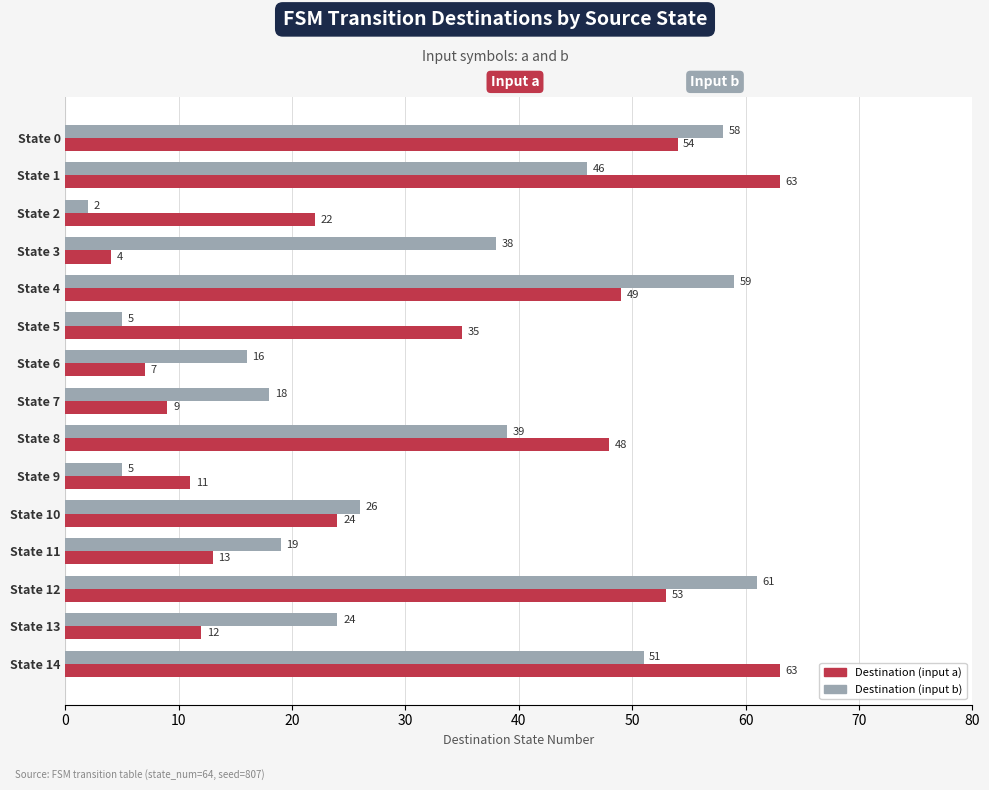

What is the spread (max minus min) of values at State 0?

4